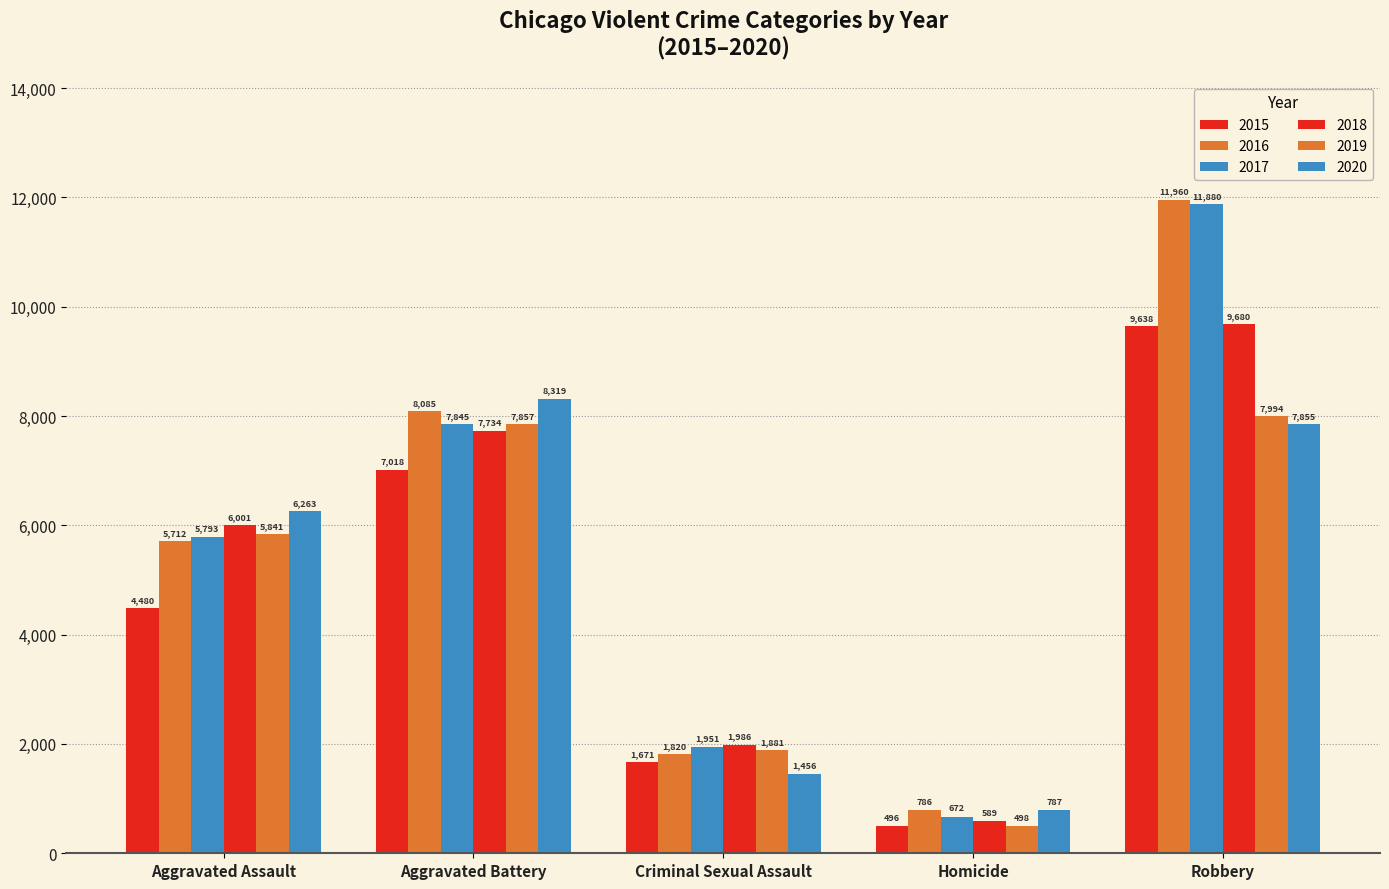

Is the value of 2020 at Homicide greater than the value of 2018 at Criminal Sexual Assault?

No